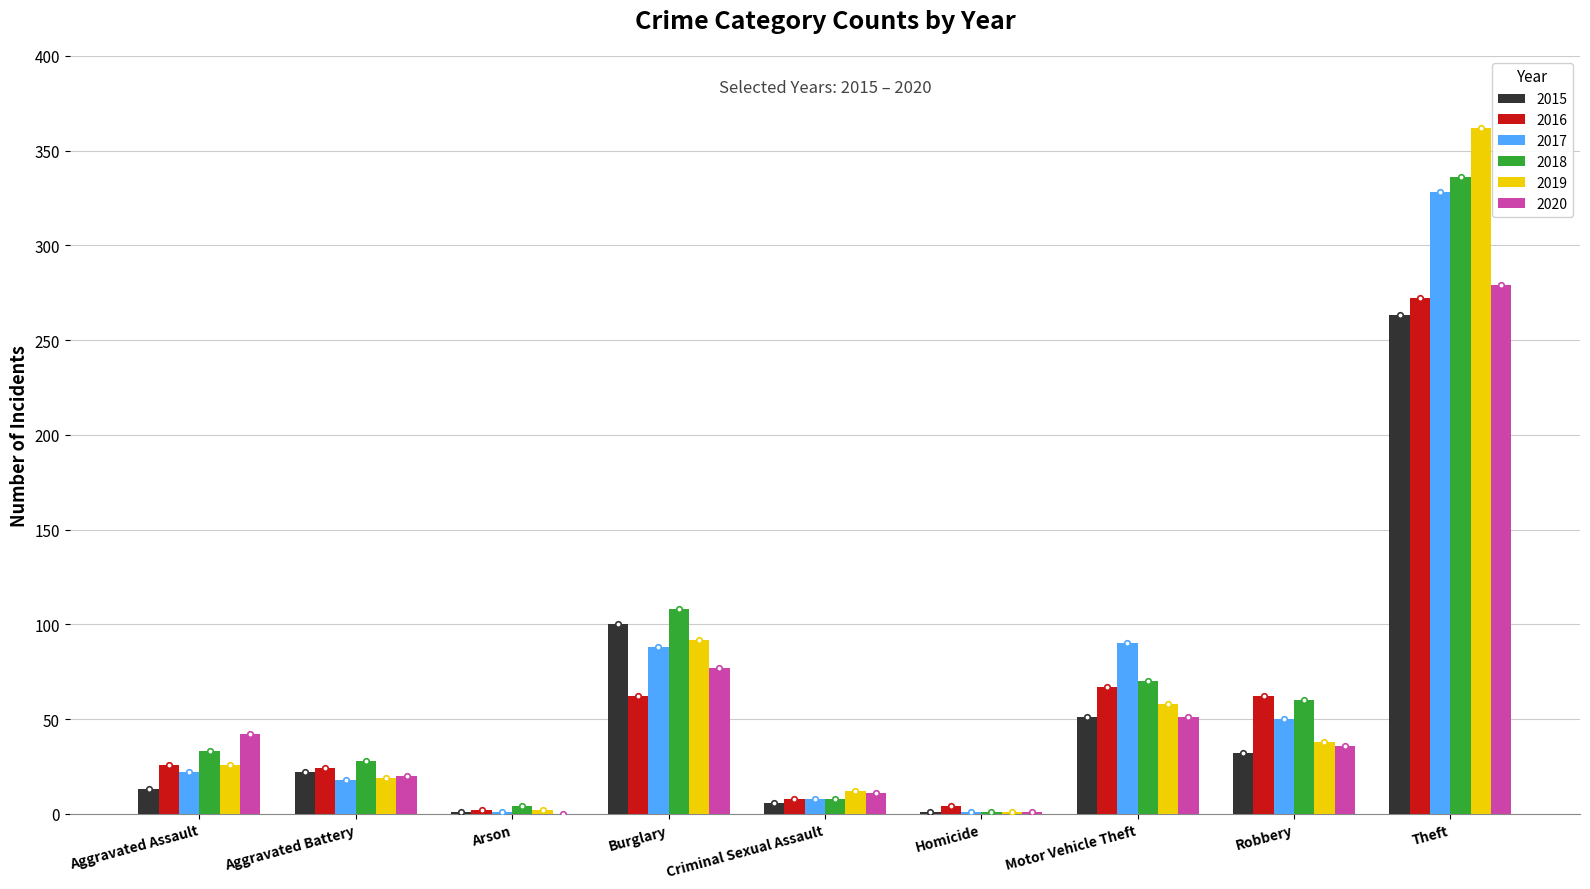

Which category has the highest value in the 2016 series?

Theft